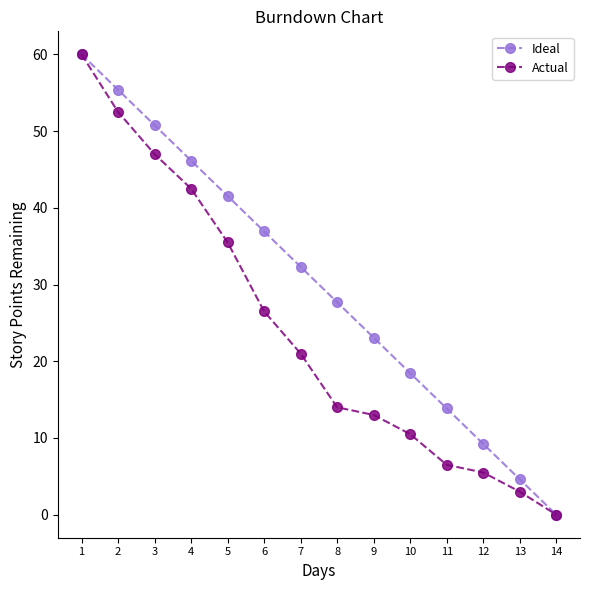

Which category has the lowest value in the Actual series?

14